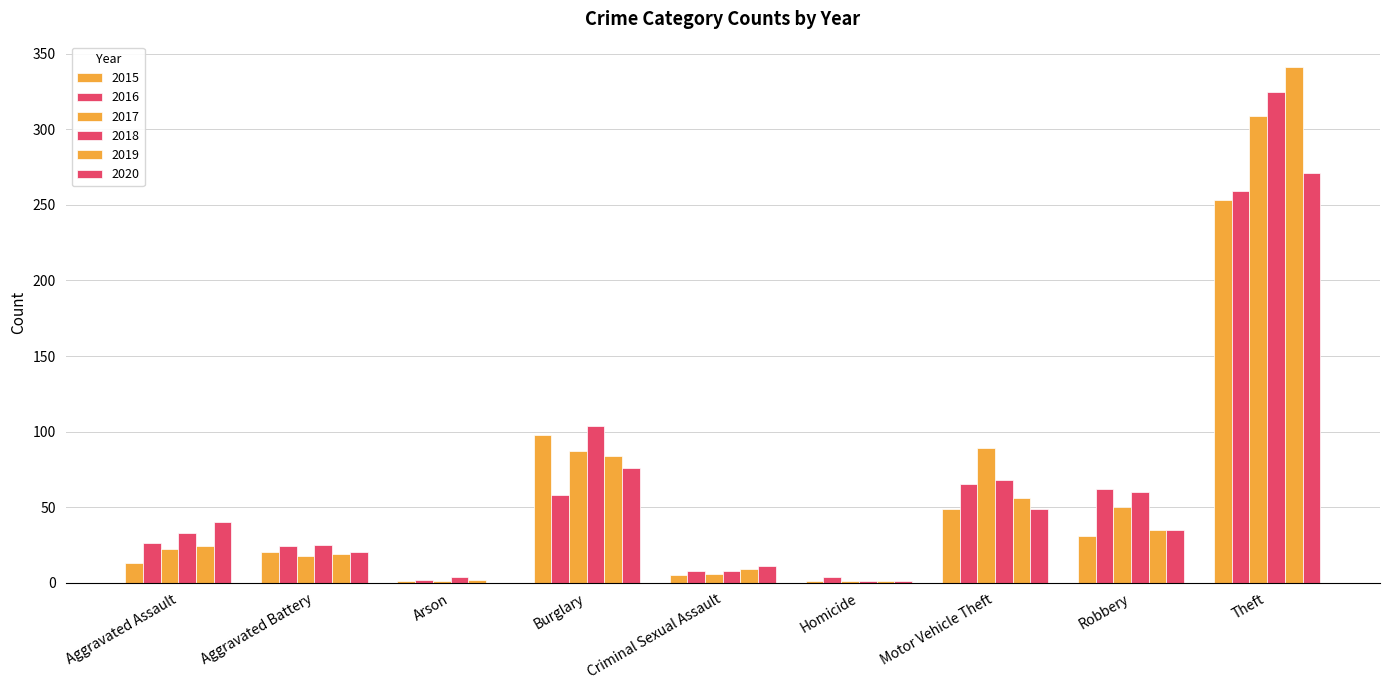

How many groups of bars are there?

9